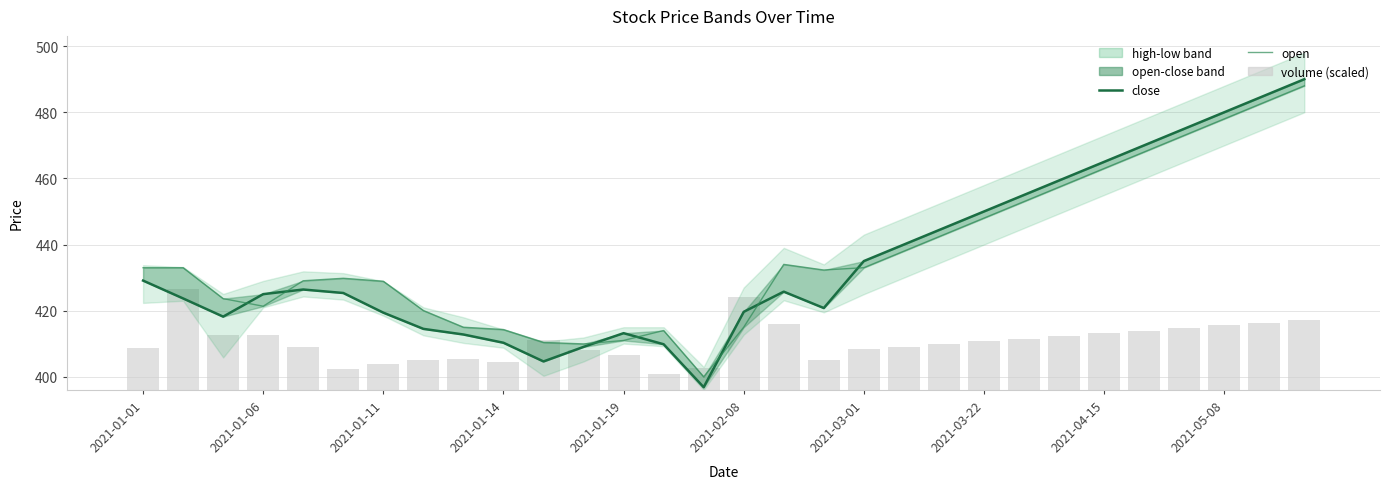

Reading right to left, transcribe all the data shown in this chart.

close: 490.0	485.0	480.0	475.0	470.0	465.0	460.0	455.0	450.0	445.0	440.0	435.0	420.8	425.8	419.6	396.9	409.9	413.2	409.1	404.6	410.3	412.8	414.5	419.4	425.4	426.4	425.0	418.2	423.7	429.1
open: 488.0	483.0	478.0	473.0	468.0	463.0	458.0	453.0	448.0	443.0	438.0	433.0	432.3	434.0	415.0	400.0	414.0	411.0	409.9	410.4	414.3	415.0	420.1	428.9	429.8	429.1	421.4	423.6	433.0	433.0
volume (scaled): 21.2	20.4	19.5	18.7	17.9	17.1	16.3	15.5	14.7	13.8	13.0	12.2	9.1	19.8	28.1	6.7	4.8	10.7	12.1	15.0	8.4	9.4	9.1	7.9	6.3	13.0	16.6	16.6	30.6	12.6